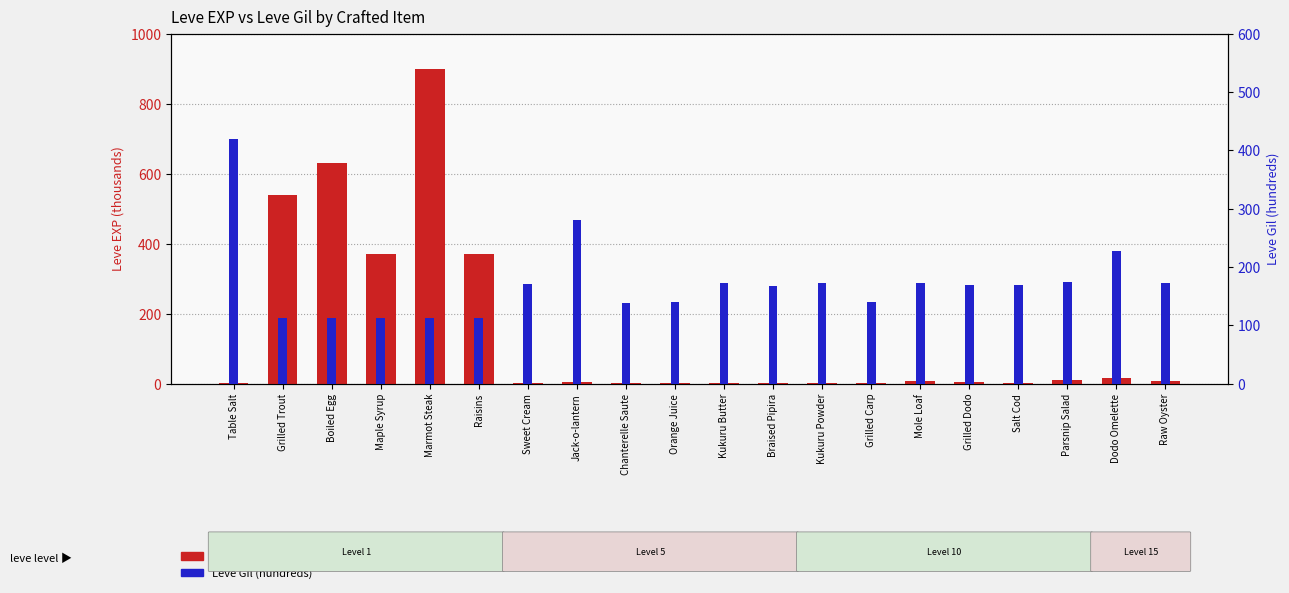

Is it true that Leve Gil (hundreds) equals 168 at Braised Pipira?

True